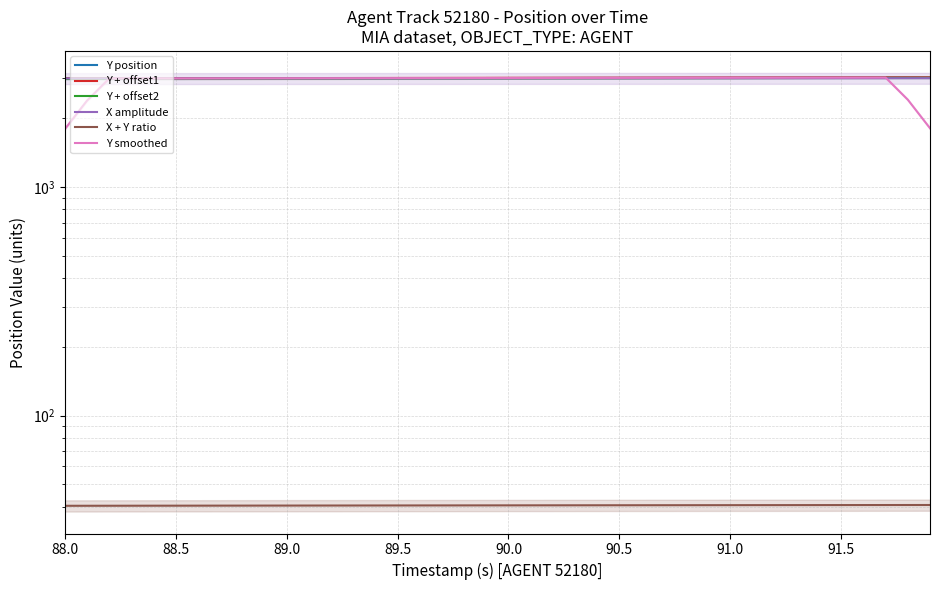

At which category does the chart reach its minimum across all series?

88.0